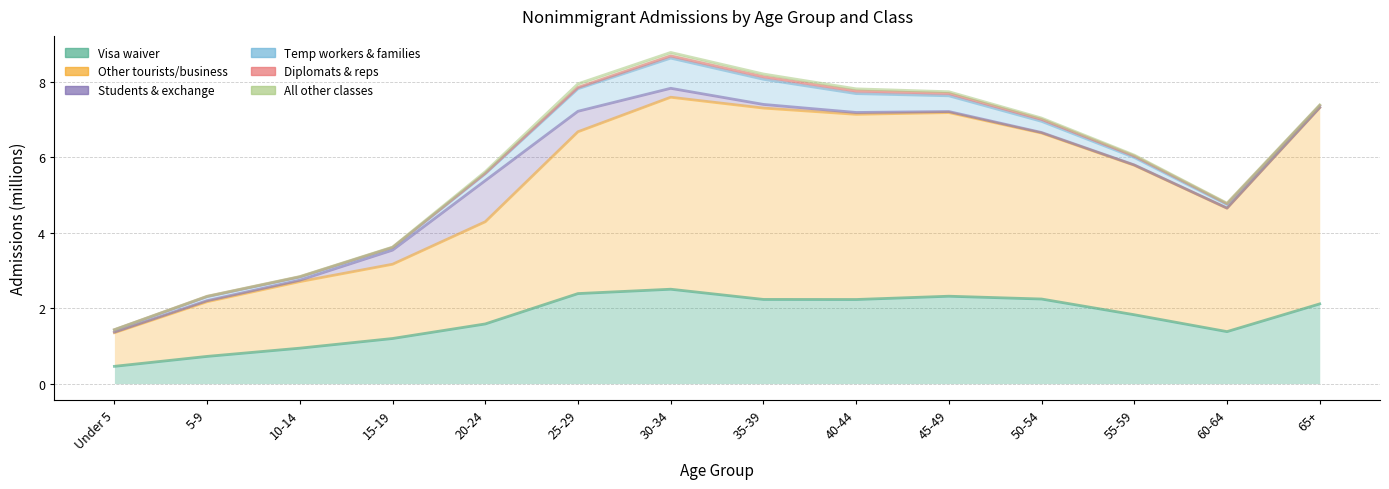

Does the chart display data point markers on the line(s)?

No